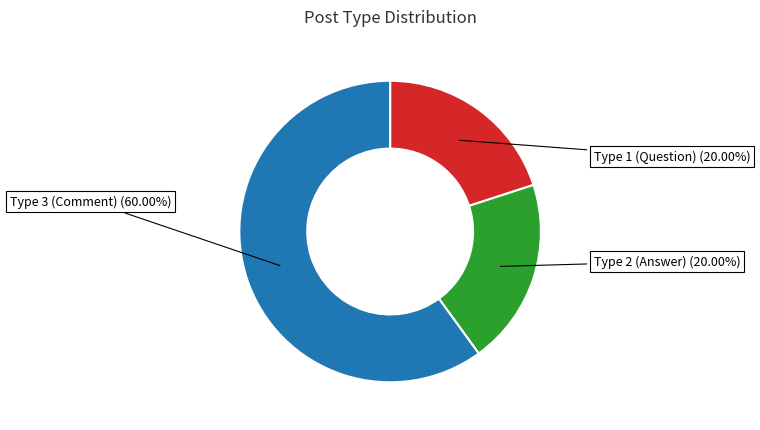

Does any single category account for the majority?

Yes